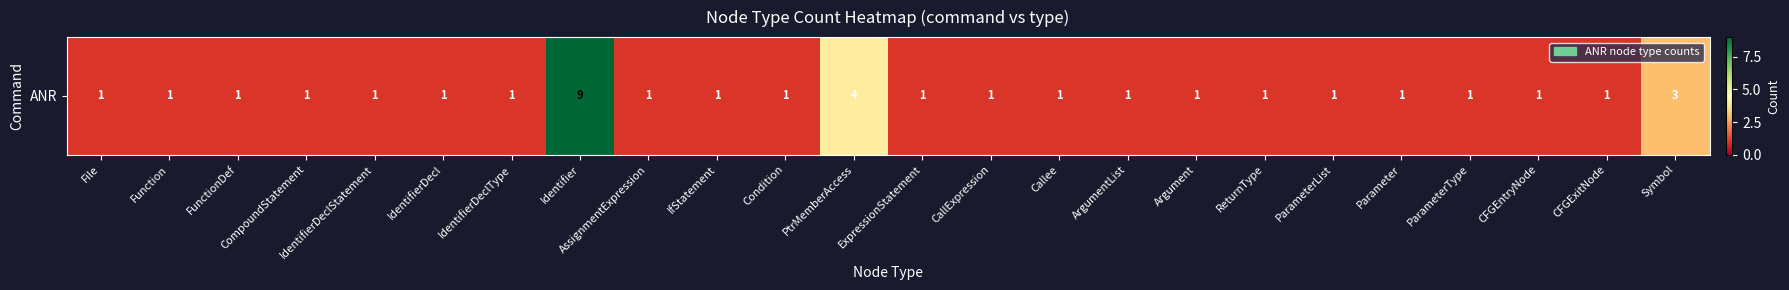

What is the ratio of the value at IdentifierDeclType to the value at AssignmentExpression?

1.0